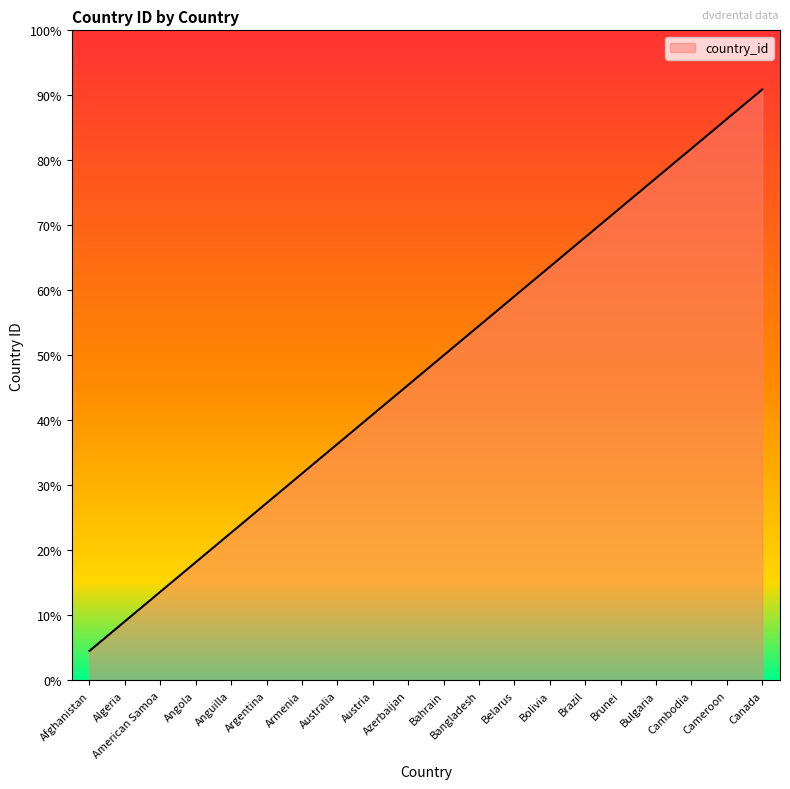

List the labels in order of value, smallest first.

Afghanistan, Algeria, American Samoa, Angola, Anguilla, Argentina, Armenia, Australia, Austria, Azerbaijan, Bahrain, Bangladesh, Belarus, Bolivia, Brazil, Brunei, Bulgaria, Cambodia, Cameroon, Canada